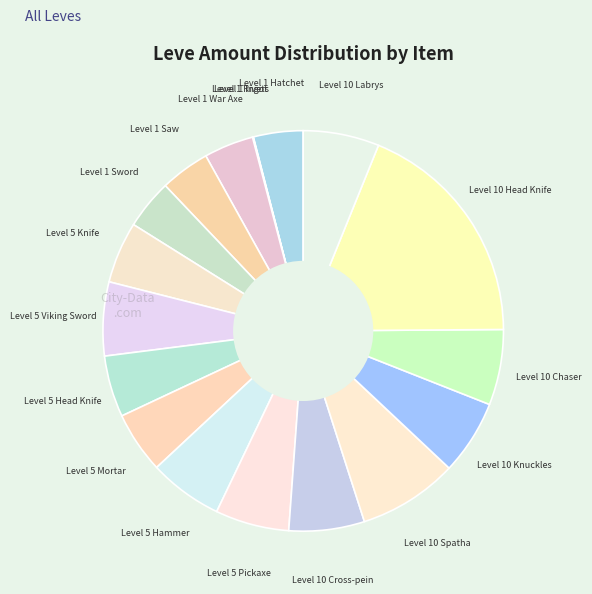

What is the smallest slice in the pie chart?

Level 1 Ingot